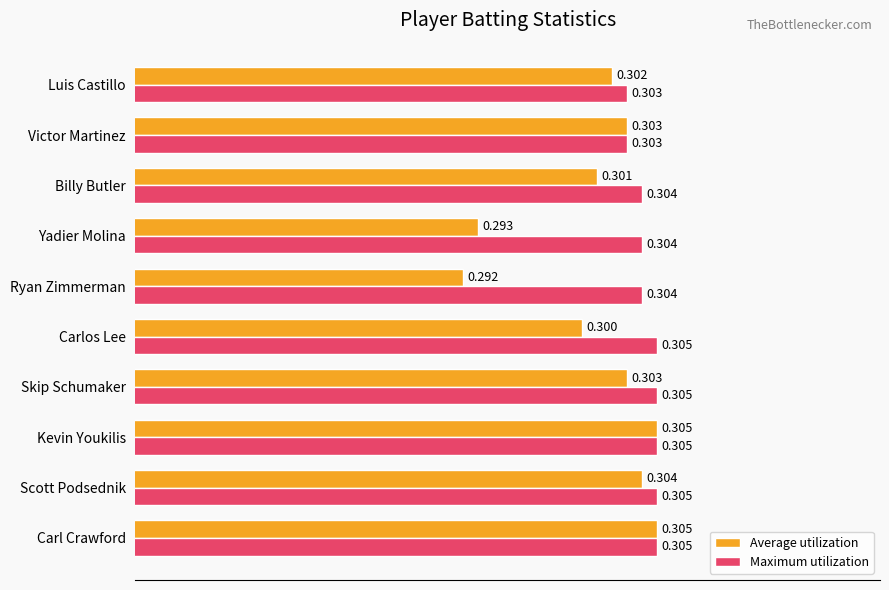

Rank the series at Ryan Zimmerman from highest to lowest value.

Maximum utilization, Average utilization